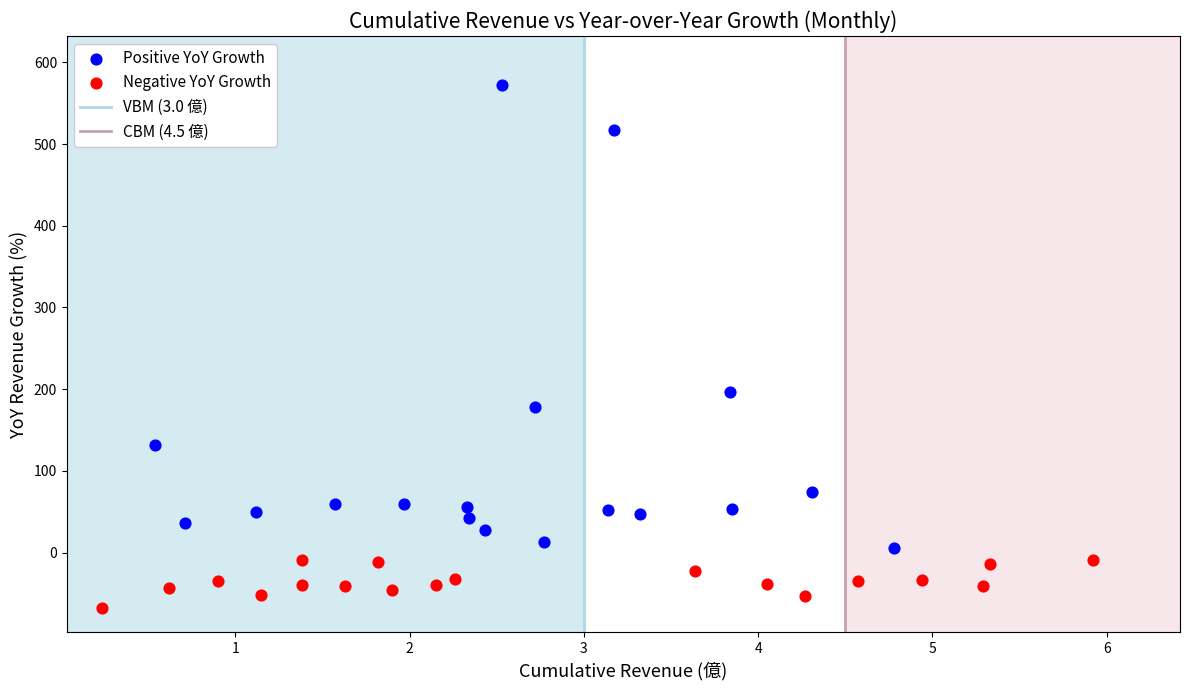

Which series has the widest spread of Y values?

Positive YoY Growth